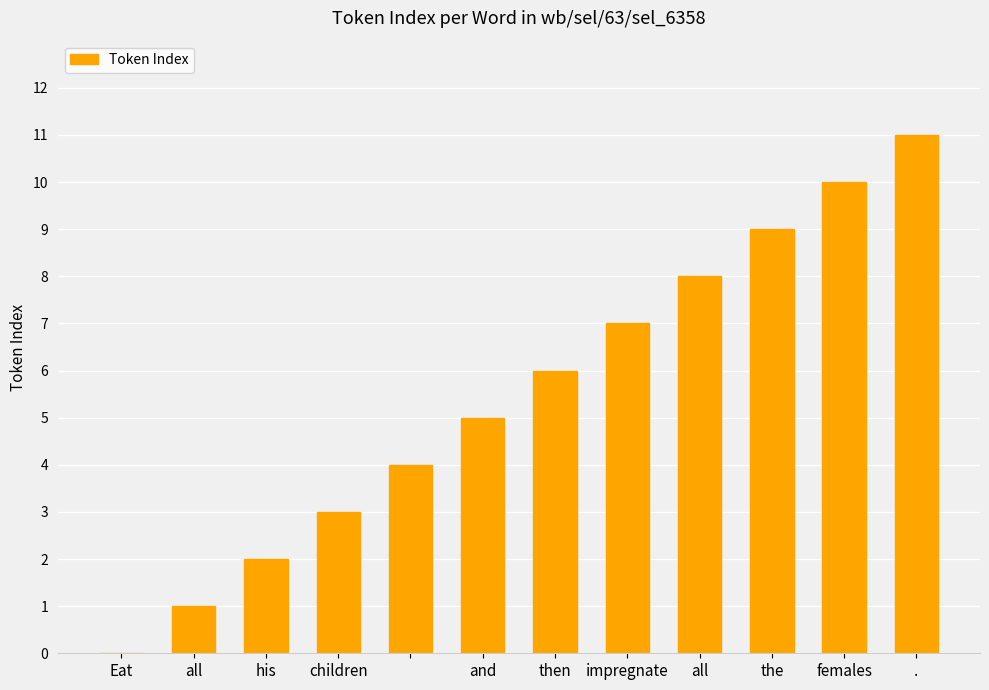

What is the maximum value shown in the chart?

11